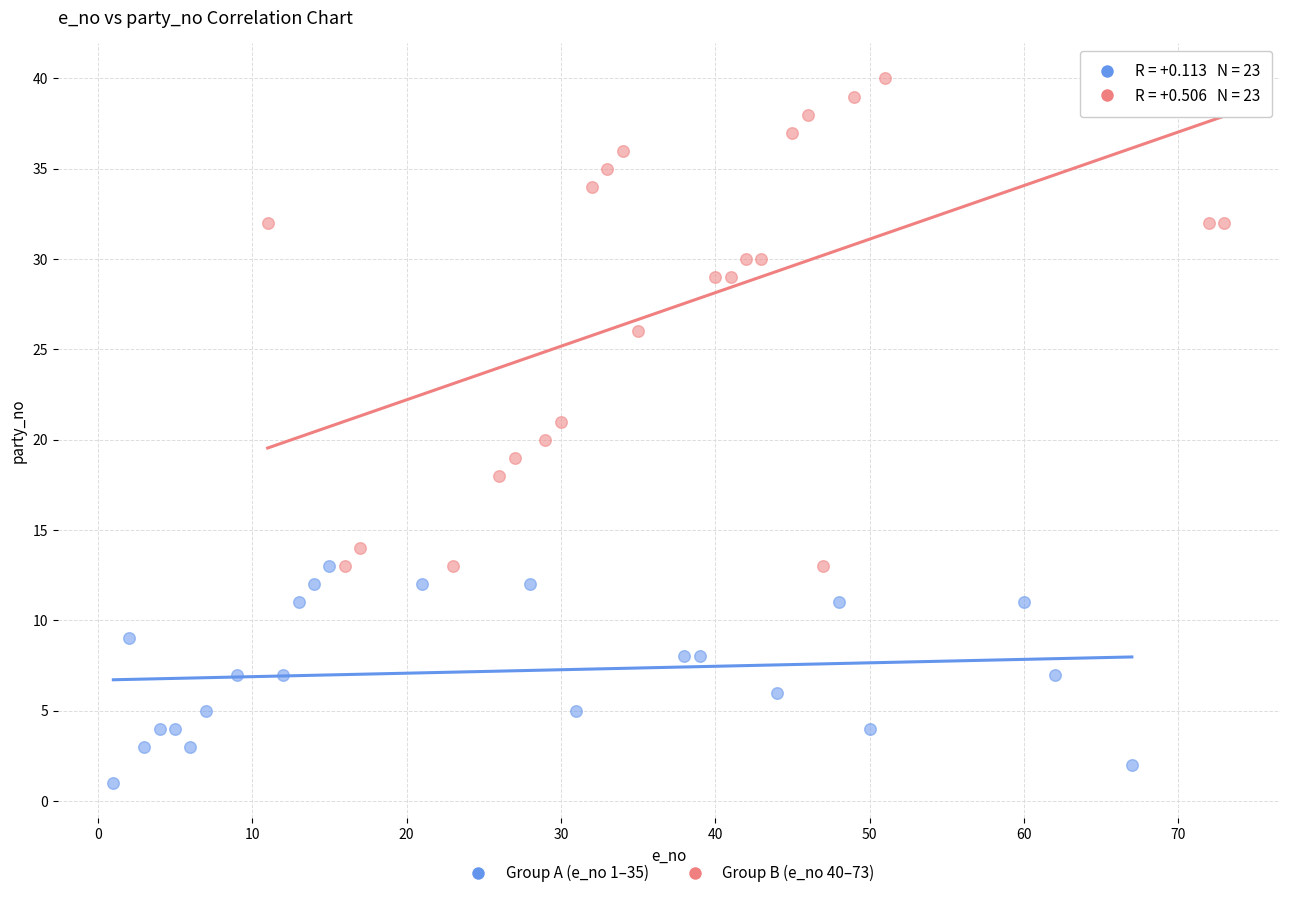

Which series contains the highest Y value?

Group B (e_no 40–73)